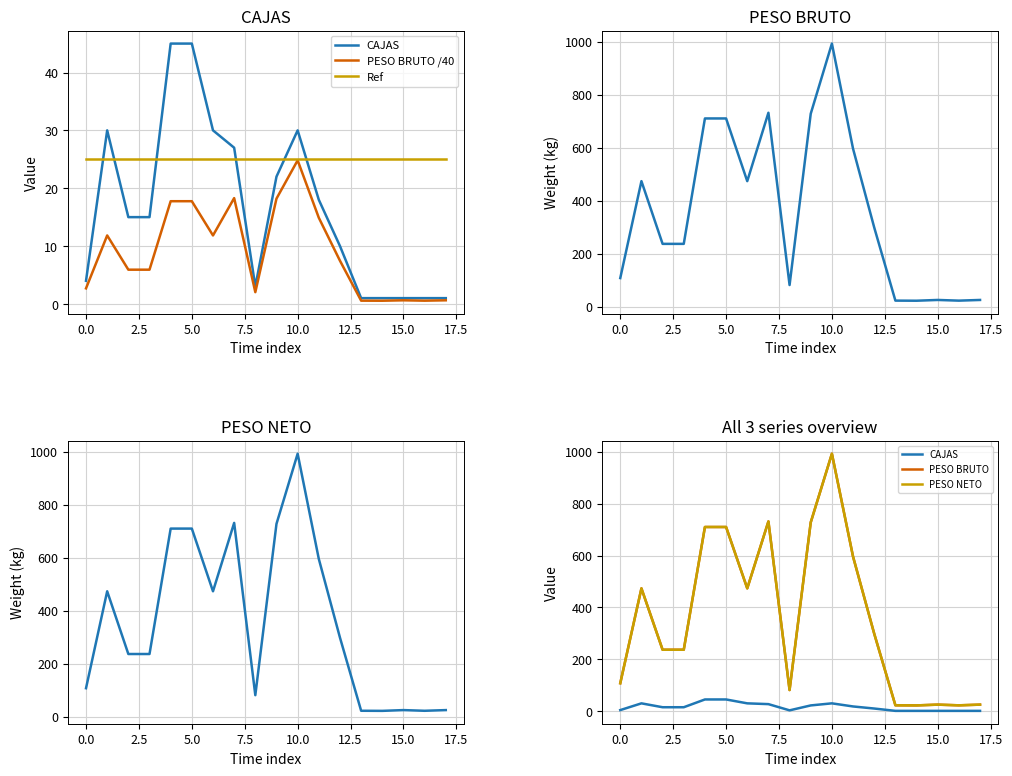

Between 0.0 and 12, which series saw the biggest shift?

PESO BRUTO